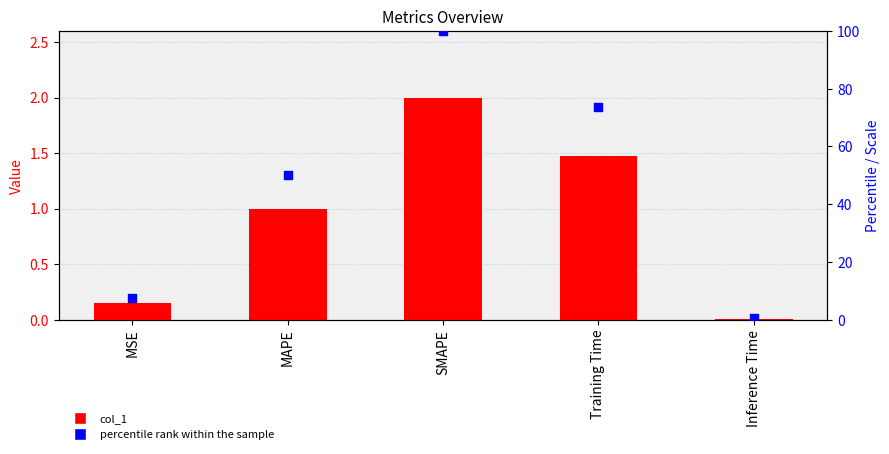

At which category is the sum across all series the highest?

SMAPE